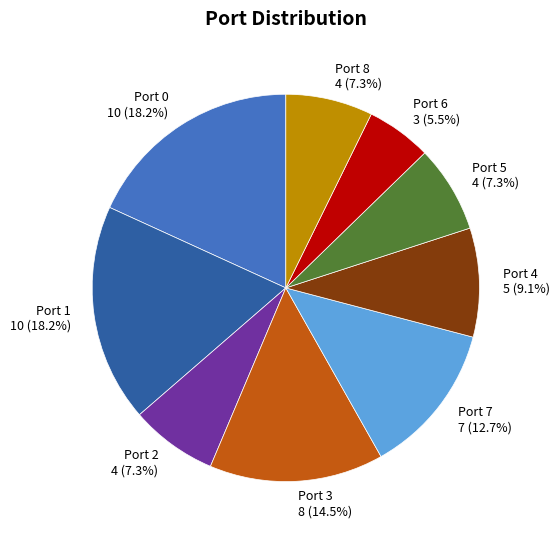

How many slices are in this pie chart?

9